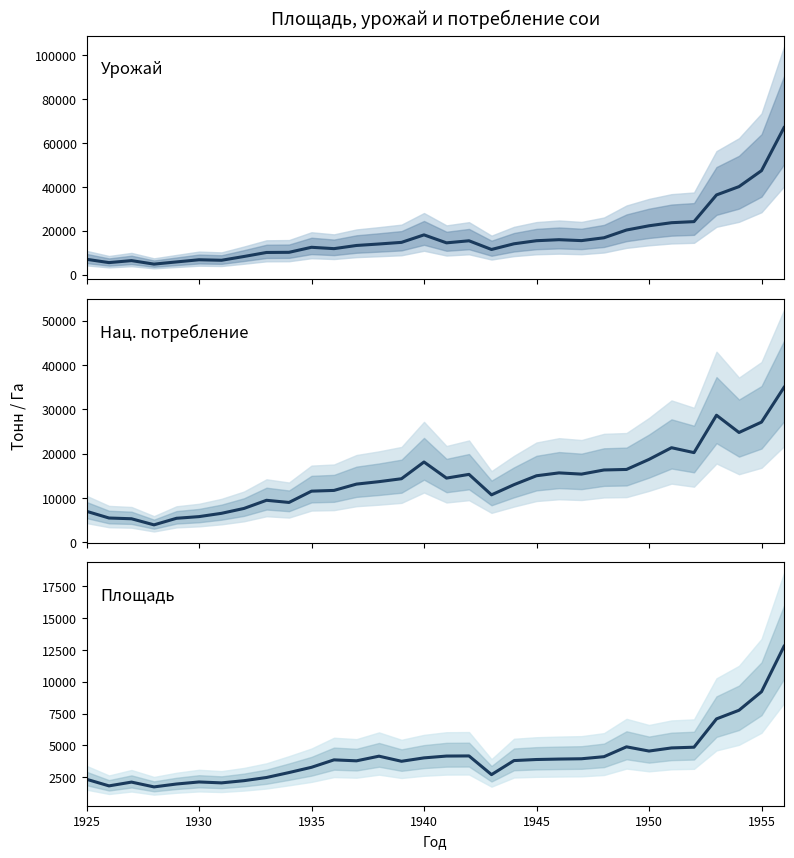

What is the value of the площадь (га) point at the 6th from the left?

2126